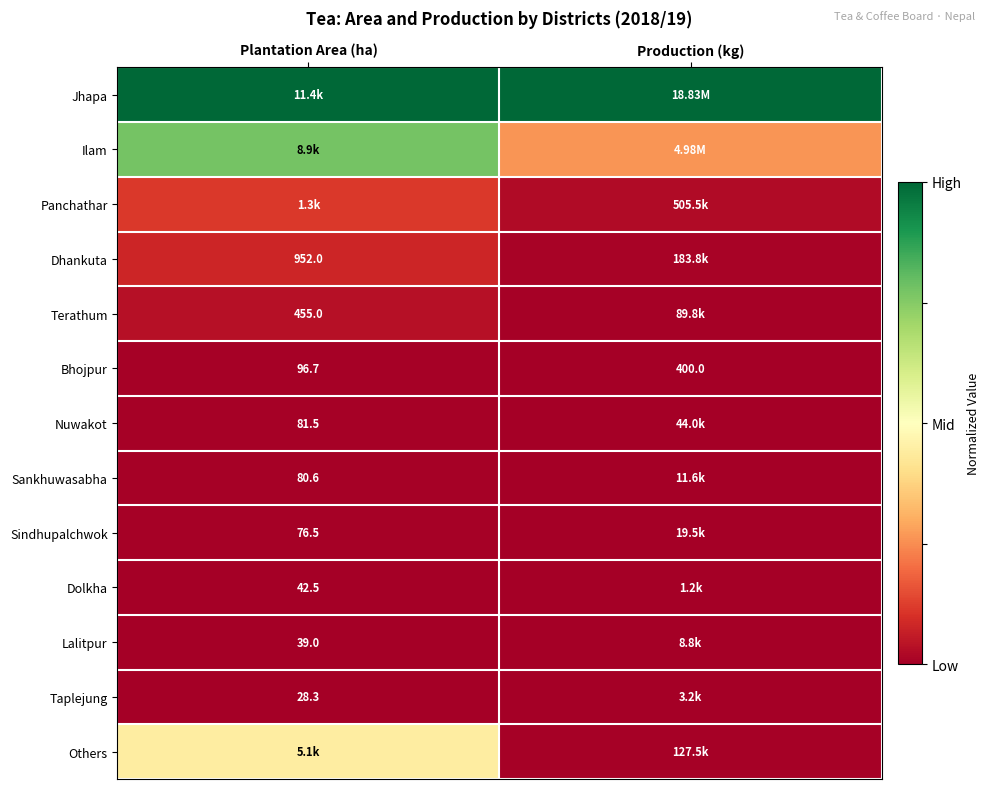

Is the value of Dolkha at Plantation Area (ha) greater than the value of Terathum at Plantation Area (ha)?

No